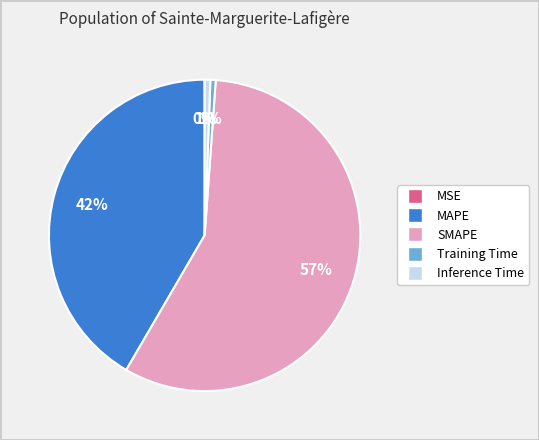

The SMAPE slice represents 57% of the pie. True or false?

True